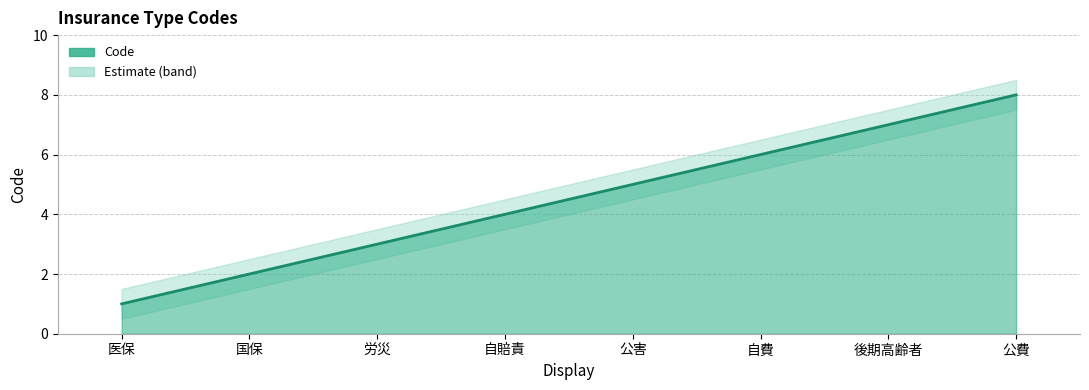

Reading right to left, list all the values displayed in this chart.

Code: 8.0	7.0	6.0	5.0	4.0	3.0	2.0	1.0
Code_upper: 8.5	7.5	6.5	5.5	4.5	3.5	2.5	1.5
Code_lower: 7.5	6.5	5.5	4.5	3.5	2.5	1.5	0.5